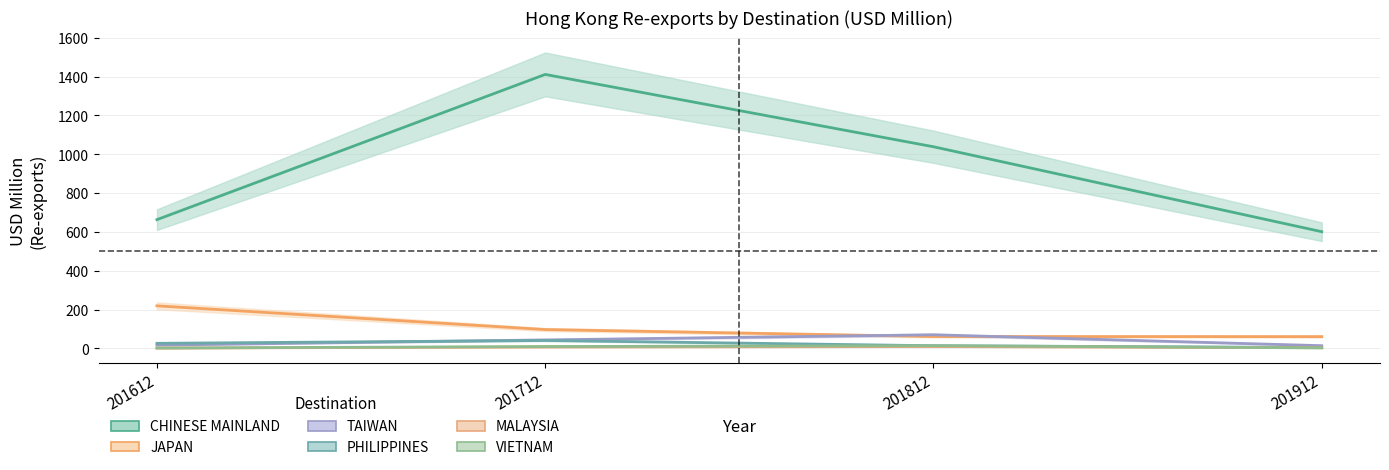

What is the highest value of the PHILIPPINES series?

41.1